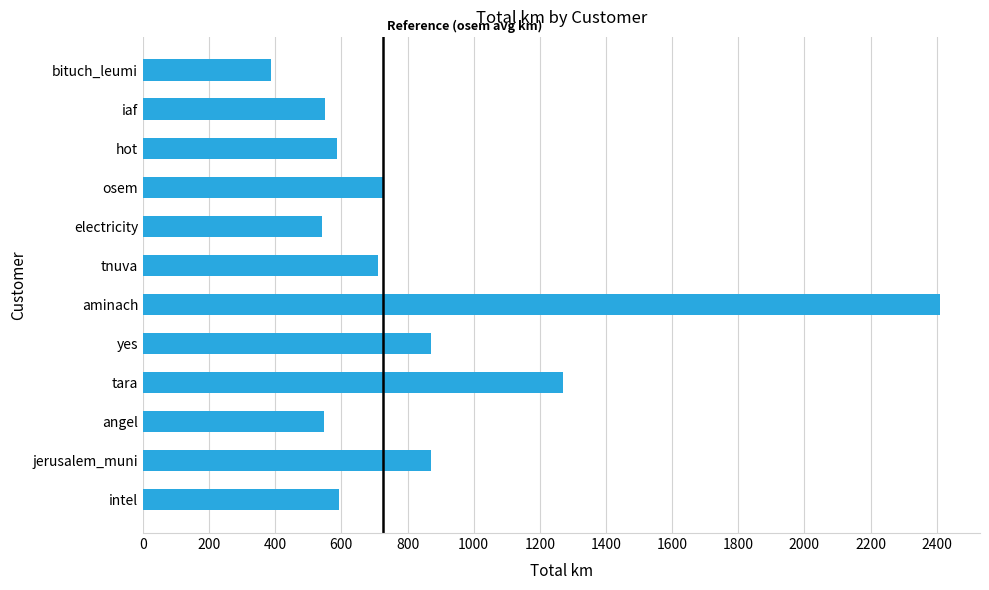

Between jerusalem_muni and electricity, which is larger?

jerusalem_muni